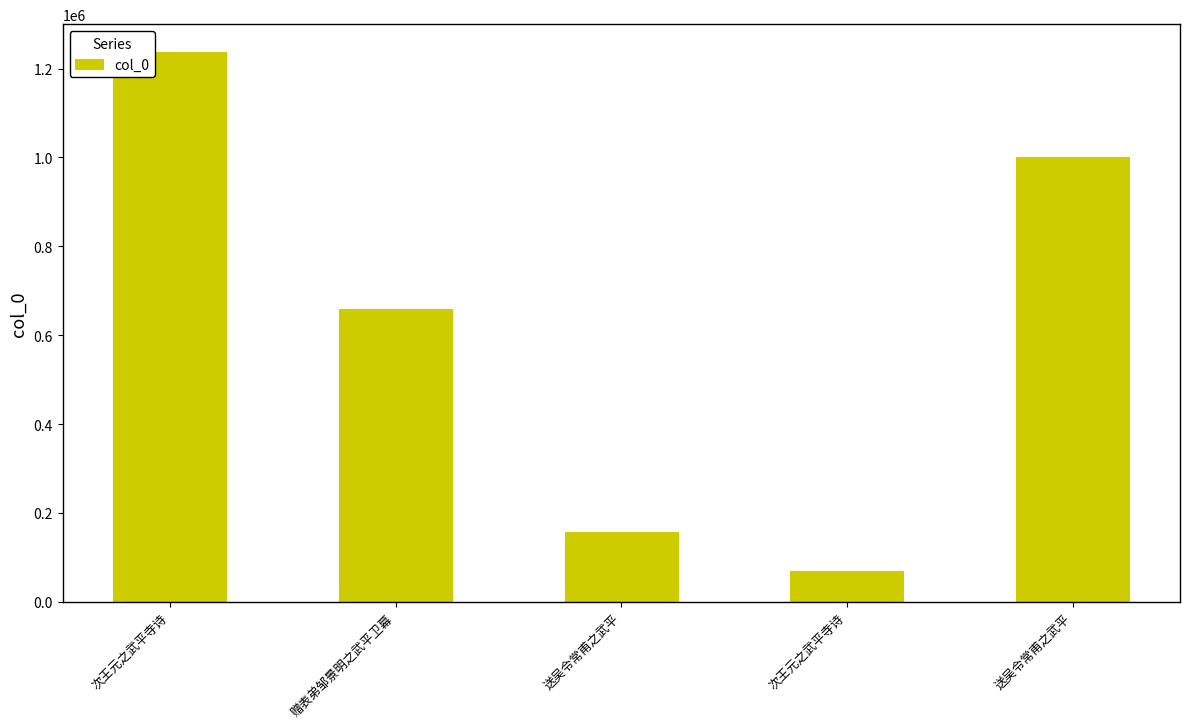

At which category does the chart reach its minimum across all series?

次王元之武平寺诗